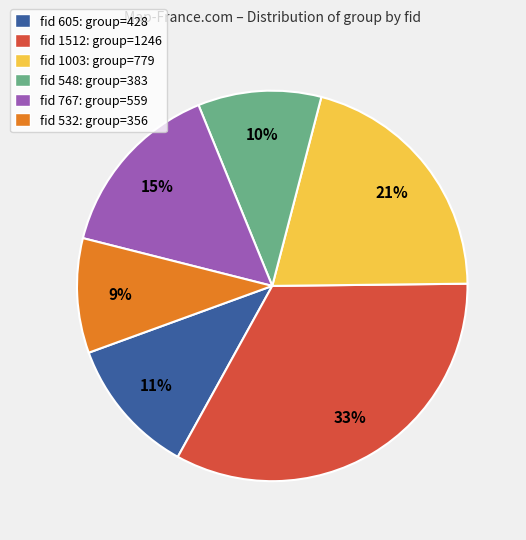

Is there a majority slice in this chart?

No